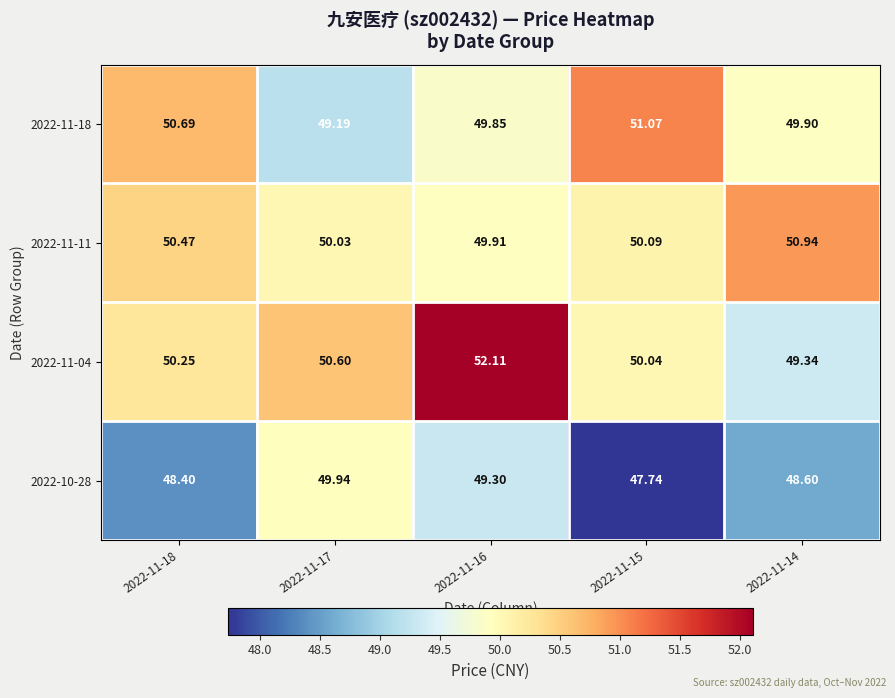

What is the spread (max minus min) of values at 2022-11-17?

1.4